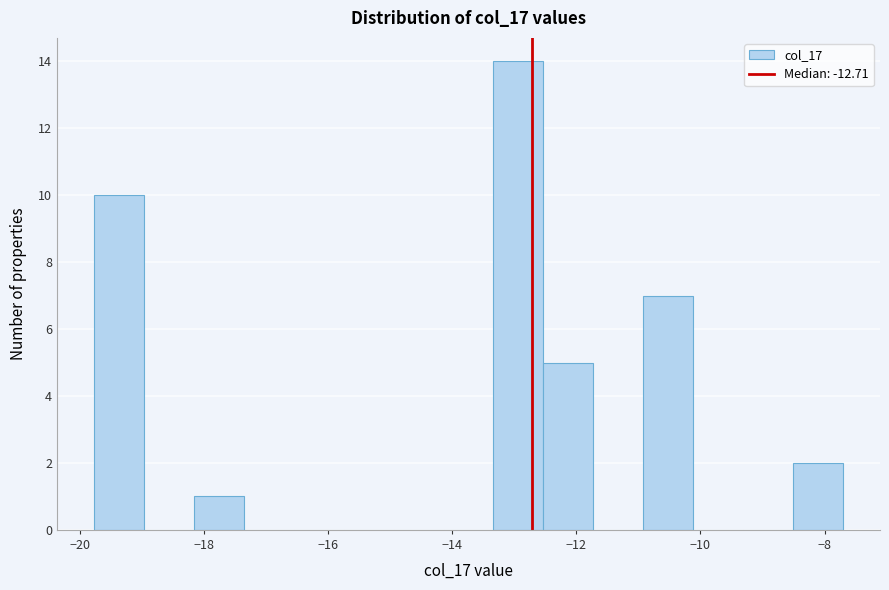

Reading left to right, list every bar in this chart as the range it spans on the x-axis followed by its height. Neither the bar edges nor the heights are printed on the chart, so give them approximately, as read against the axes.

-19.8 to -19.0: 10
-19.0 to -18.2: 0
-18.2 to -17.4: 1
-17.4 to -16.6: 0
-16.6 to -15.8: 0
-15.8 to -15.0: 0
-15.0 to -14.2: 0
-14.2 to -13.4: 0
-13.4 to -12.6: 14
-12.6 to -11.8: 5
-11.8 to -11.0: 0
-11.0 to -10.2: 7
-10.2 to -9.4: 0
-9.4 to -8.6: 0
-8.6 to -7.8: 2